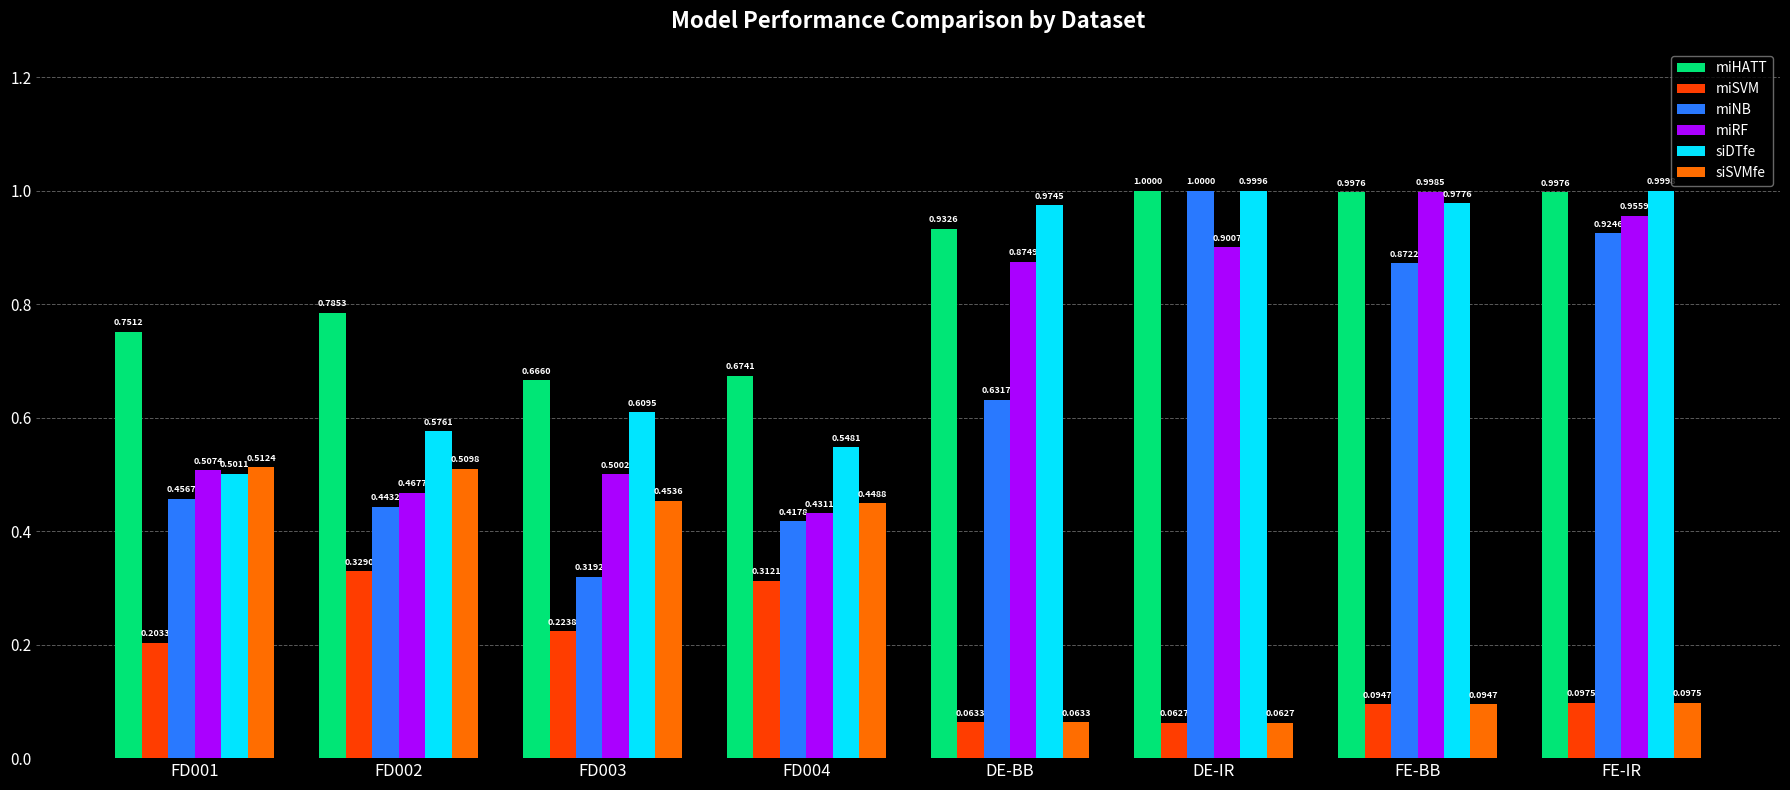

What is the label of the 4th bar from the right?

DE-BB